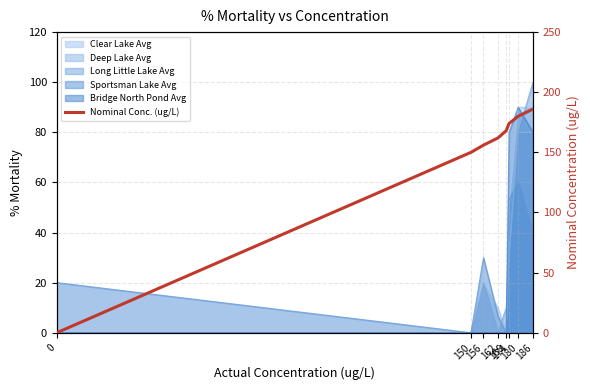

True or false: the data has more than 2 interior local peaks.

False